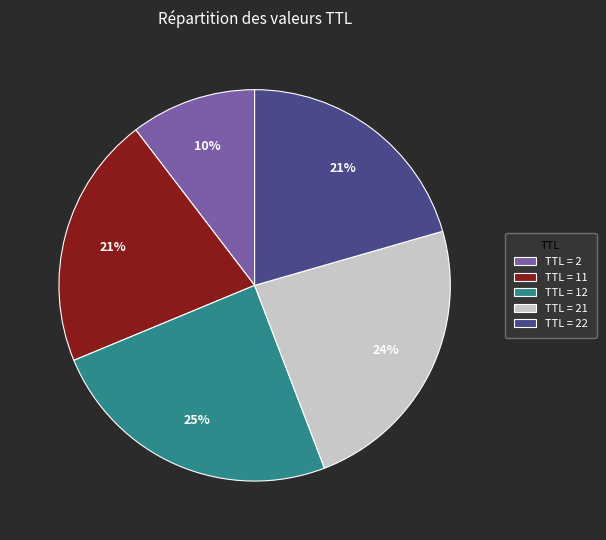

True or false: TTL = 2 accounts for 10% of the total.

True